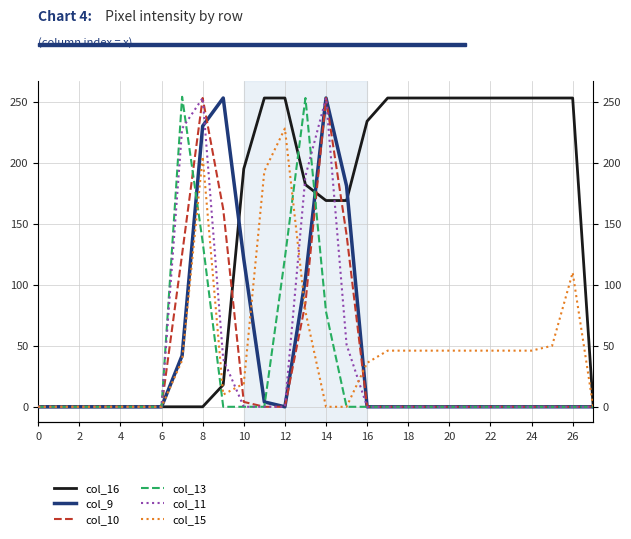

Between 20 and 21, which series saw the biggest shift?

col_16